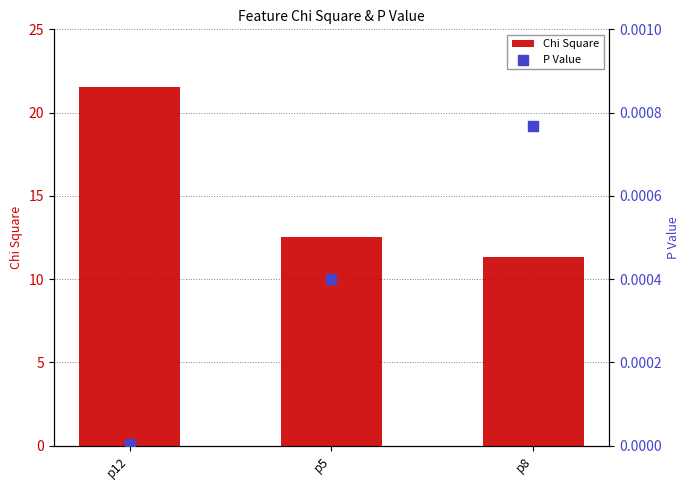

Which series contains the lowest Y value?

P Value